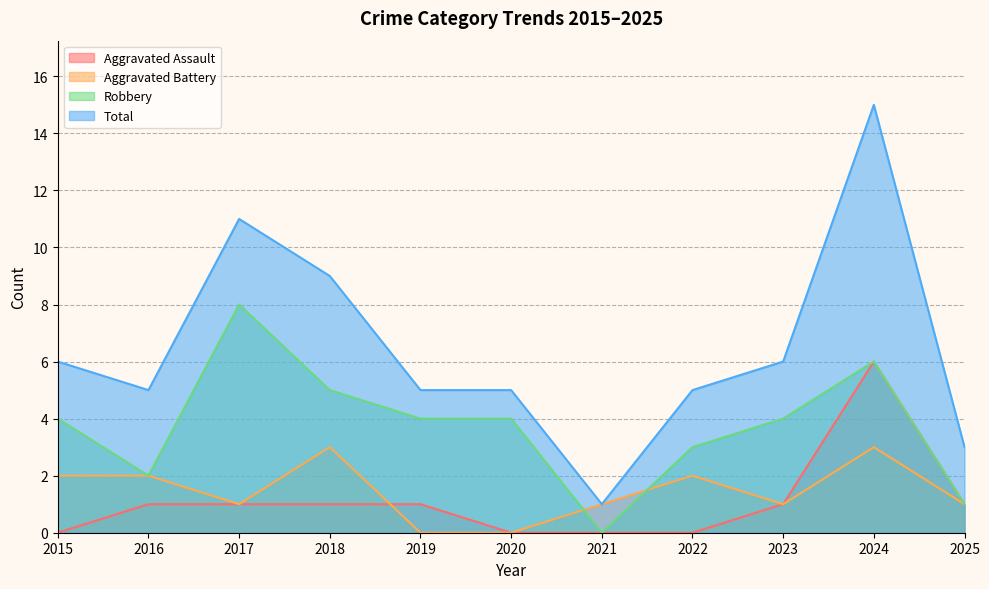

At how many categories does at least one series exceed 7?

3